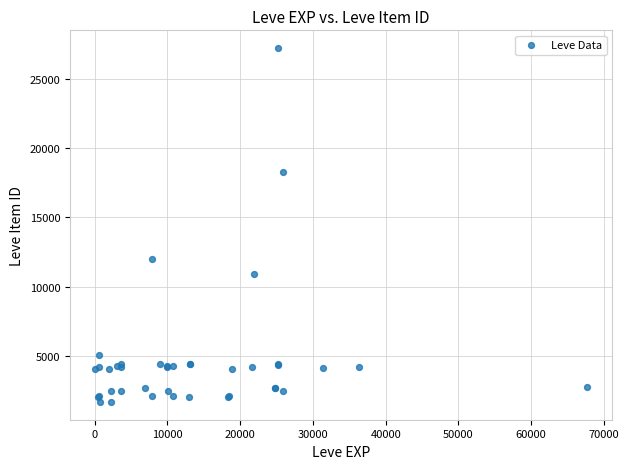

What Y value in the scatter plot is closest to 14448?

12018